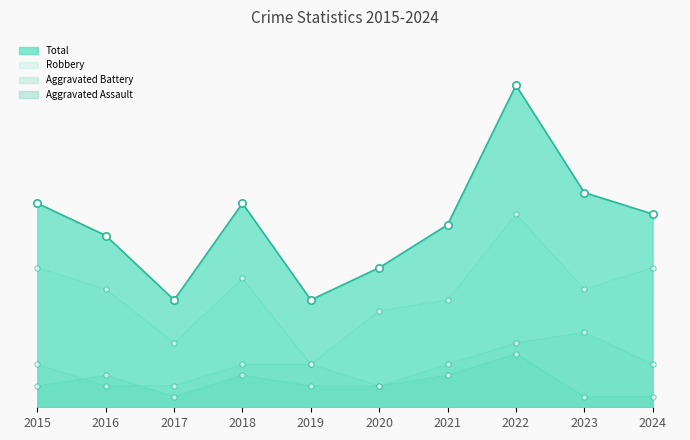

At which category is the sum across all series the highest?

2022